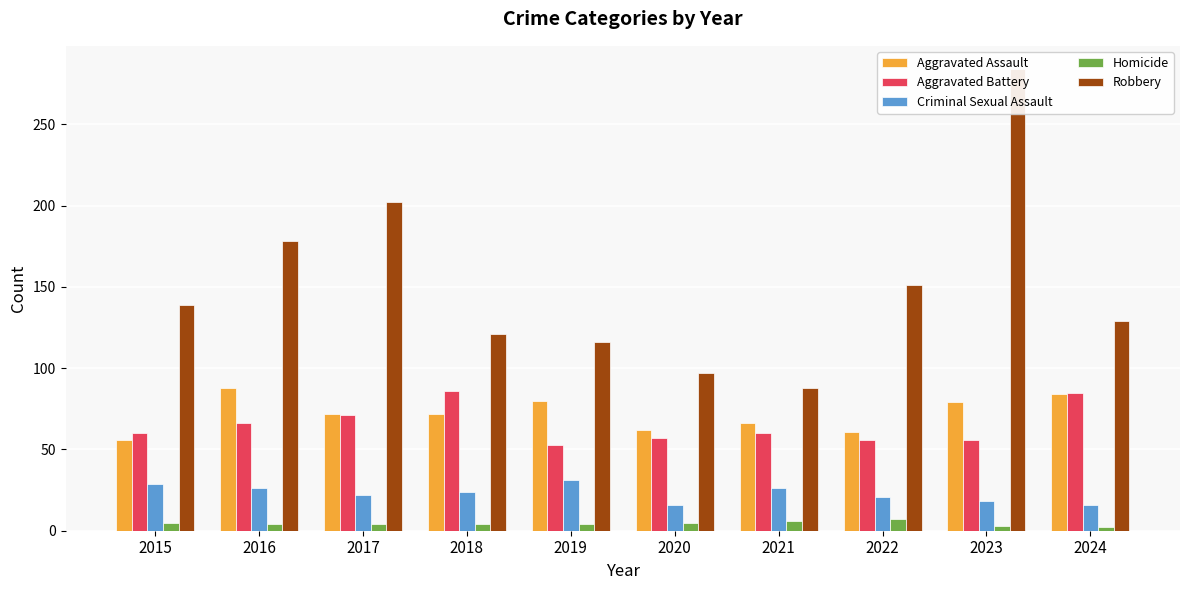

Reading left to right, transcribe all the data shown in this chart.

Aggravated Assault: 56	88	72	72	80	62	66	61	79	84
Aggravated Battery: 60	66	71	86	53	57	60	56	56	85
Criminal Sexual Assault: 29	26	22	24	31	16	26	21	18	16
Homicide: 5	4	4	4	4	5	6	7	3	2
Robbery: 139	178	202	121	116	97	88	151	284	129